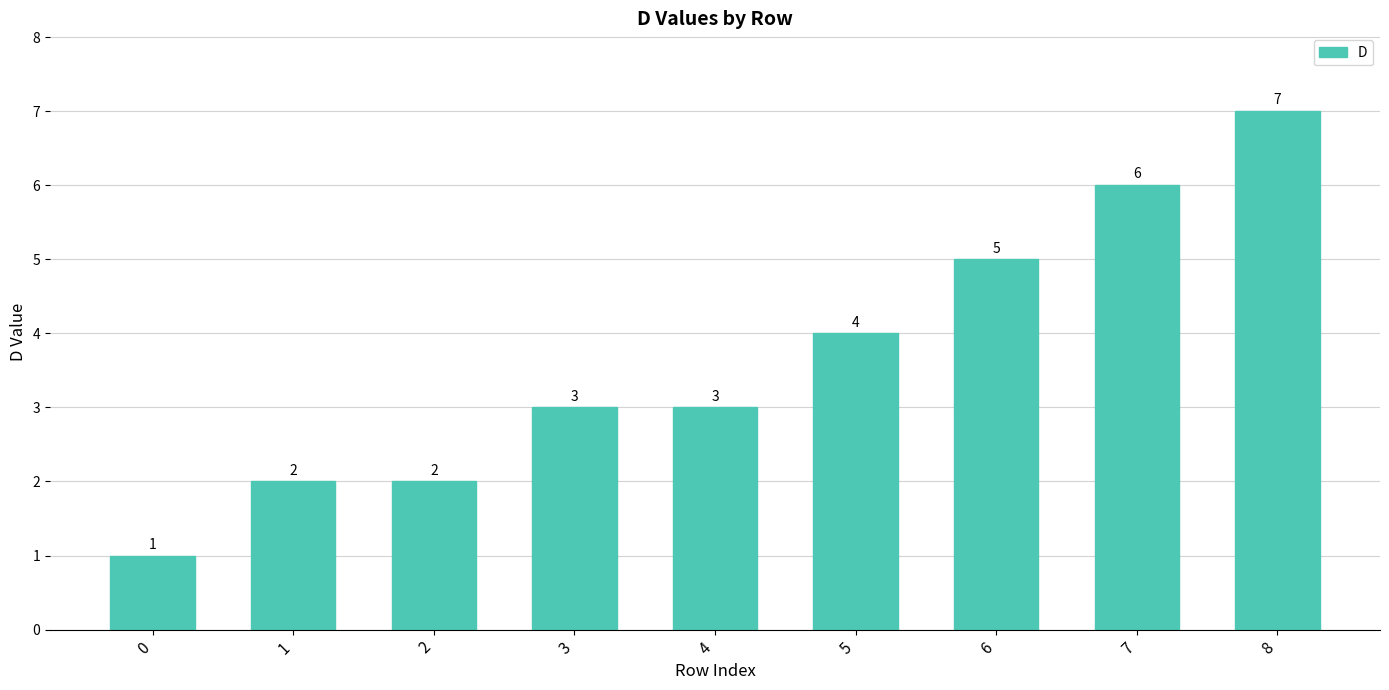

The chart shows a value of 4 at 3. True or false?

False